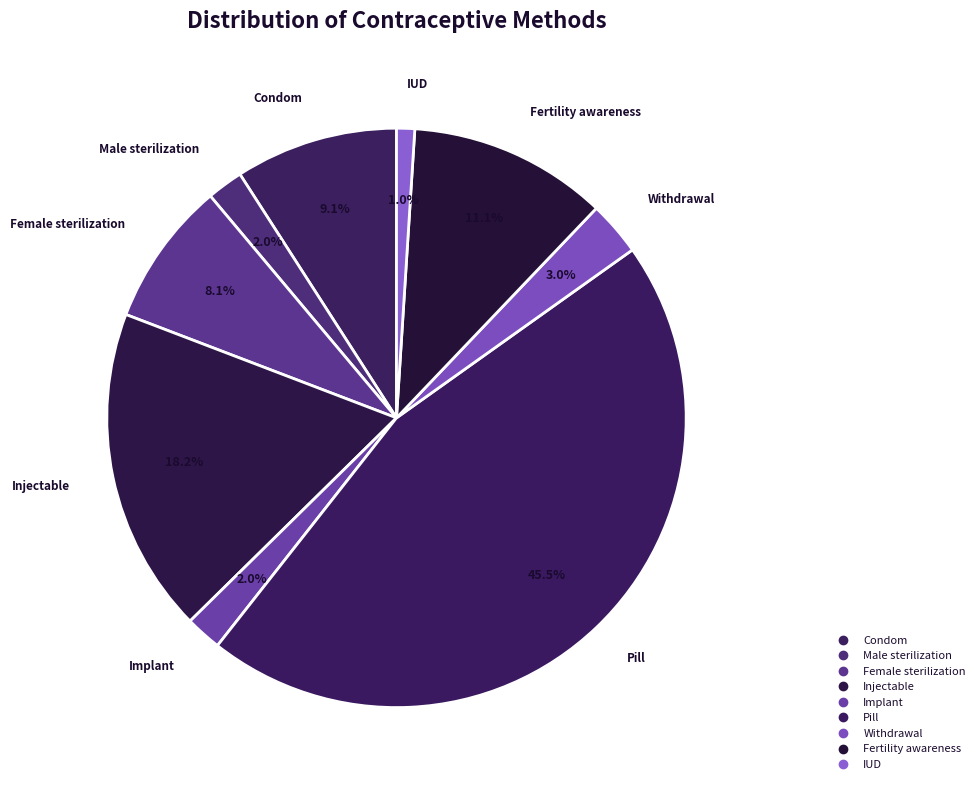

Is it true that Fertility awareness is 1% of the pie?

False